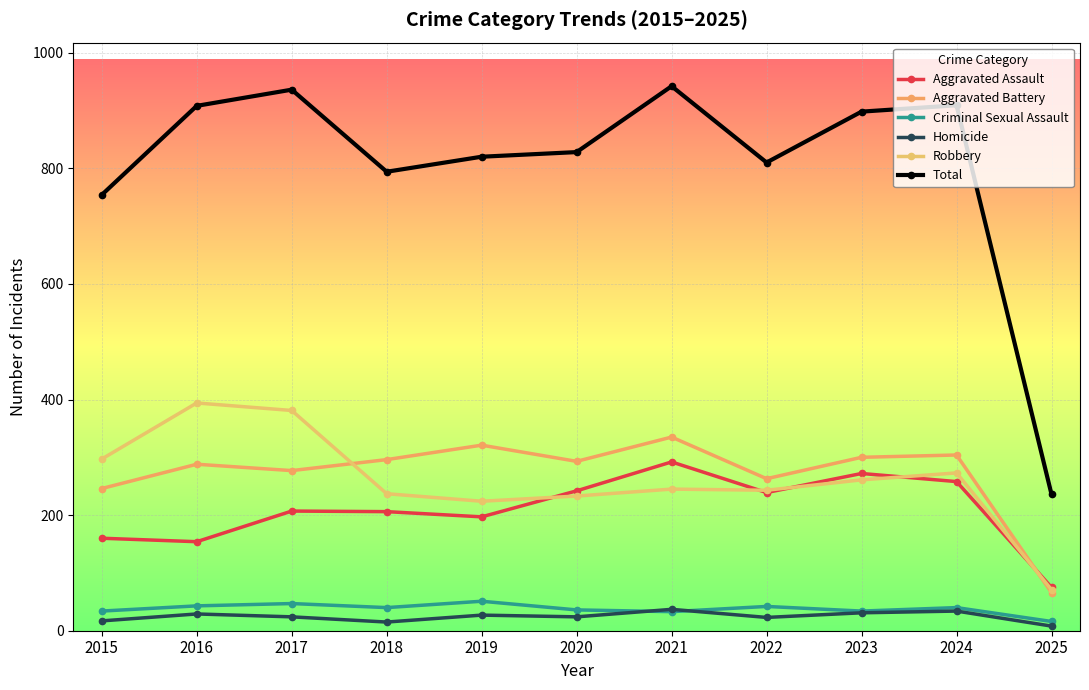

Rank the series at 2017 from highest to lowest value.

Total, Robbery, Aggravated Battery, Aggravated Assault, Criminal Sexual Assault, Homicide